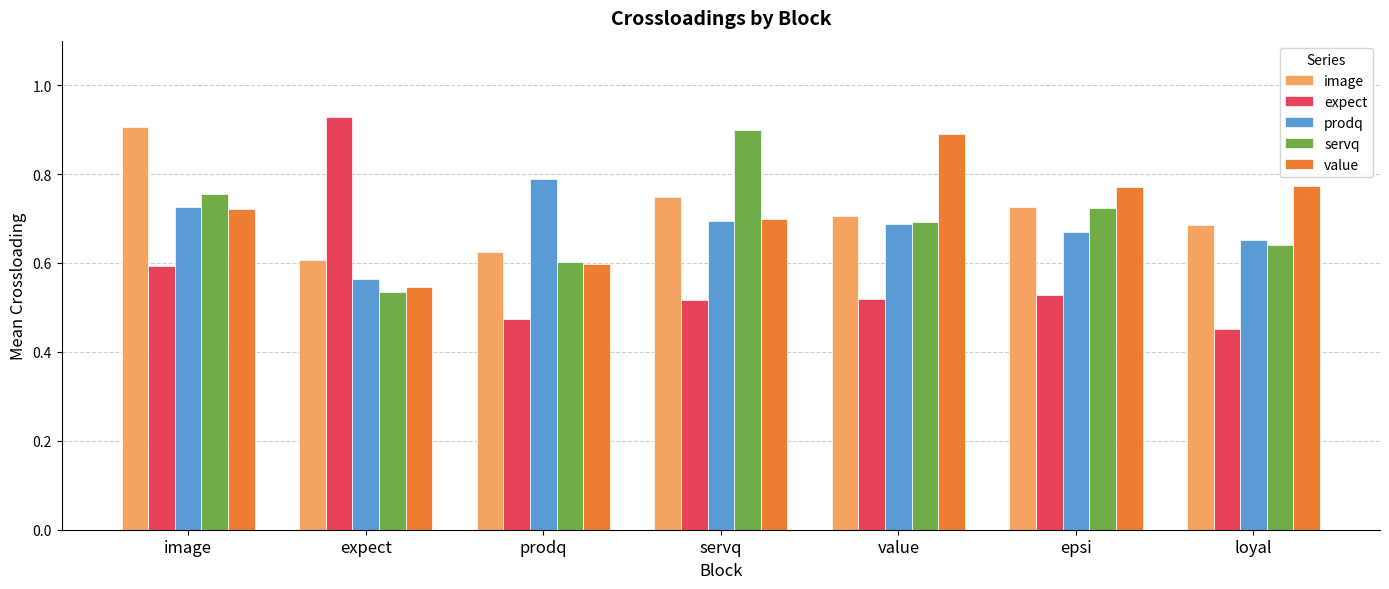

Is the value of servq at value greater than the value of value at image?

No